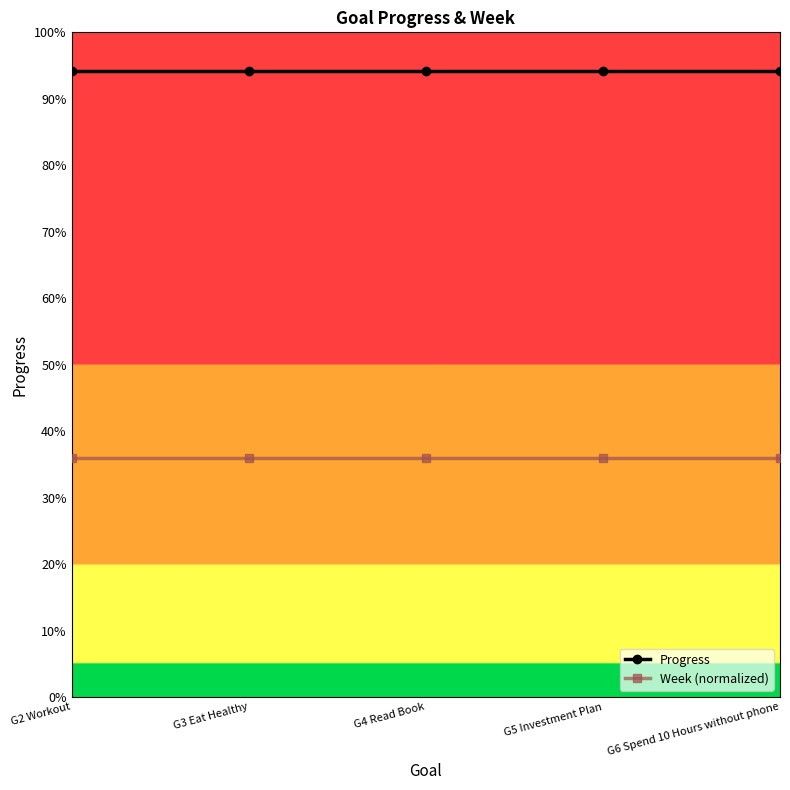

True or false: Progress has more than 2 interior local peaks.

False